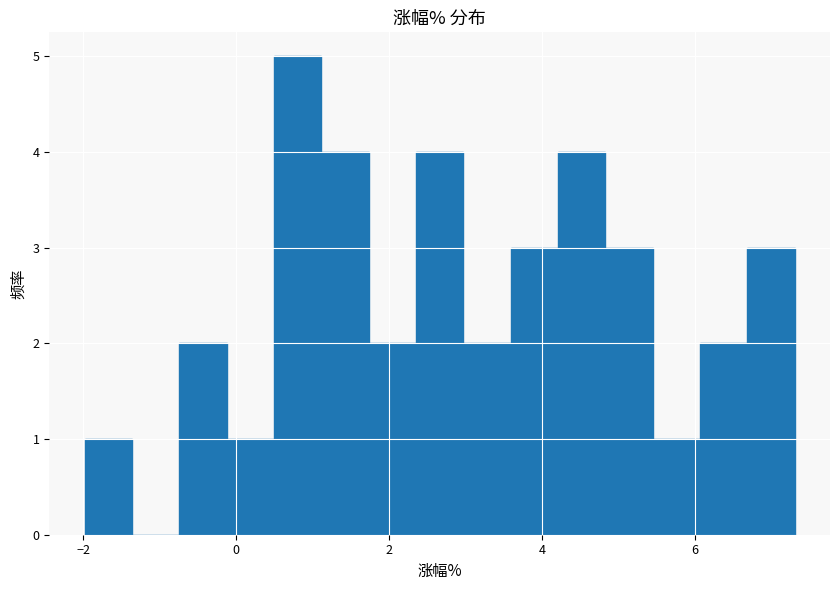

Around what value on the x-axis is the tallest bar? Give the approximate position of its centre, as read against the axis.

0.8